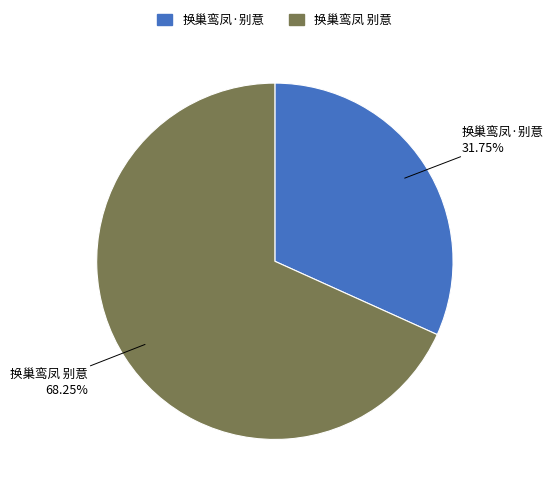

Which slice is the smallest?

换巢鸾凤·别意